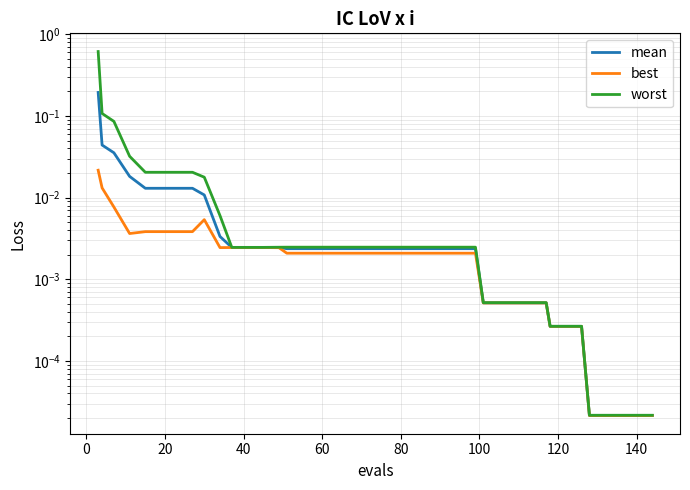

True or false: best has more than 0 interior local peaks.

True